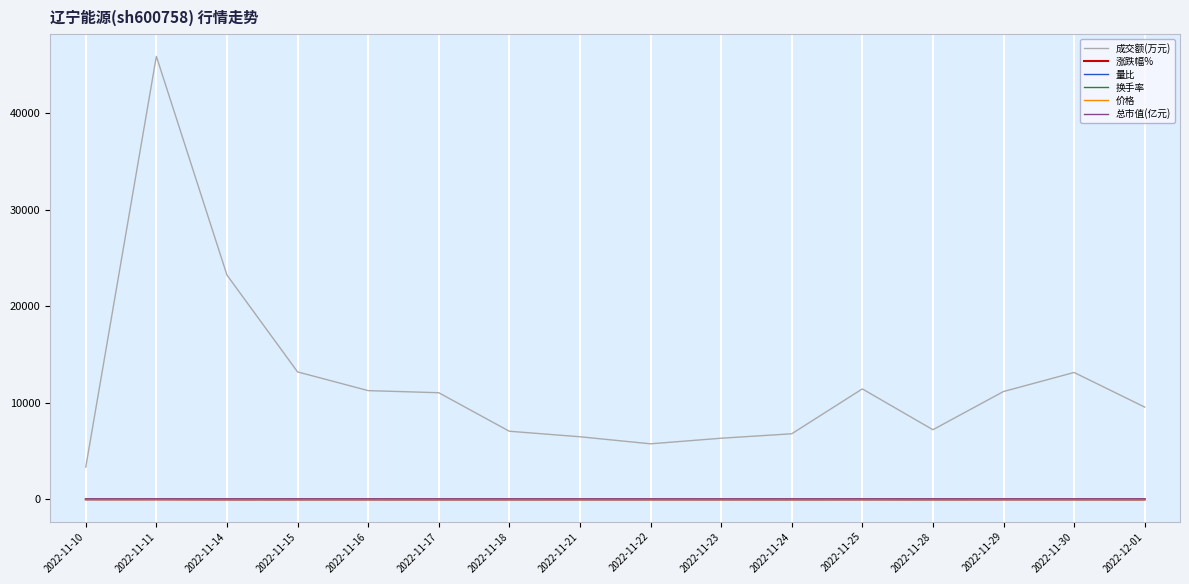

True or false: 成交额(万元) and 价格 cross at least once.

False